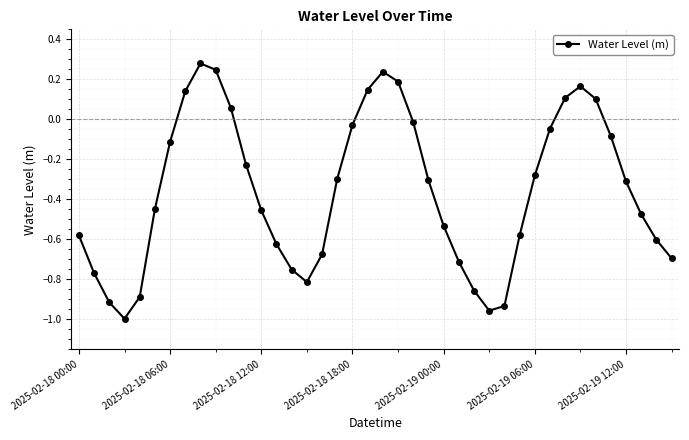

What is the difference between the maximum and minimum values?

1.3